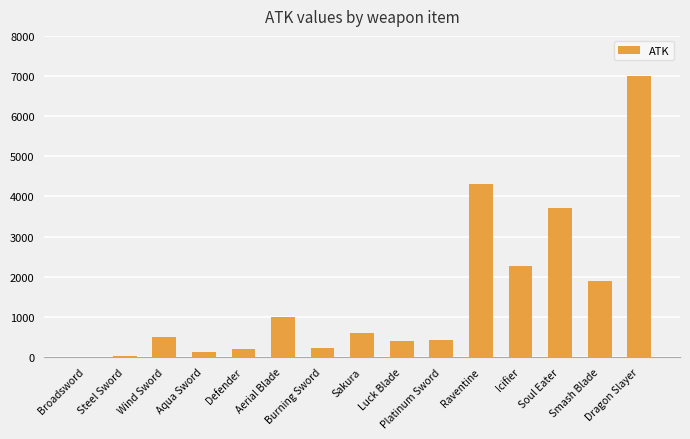

What is the sum of all values?

22646